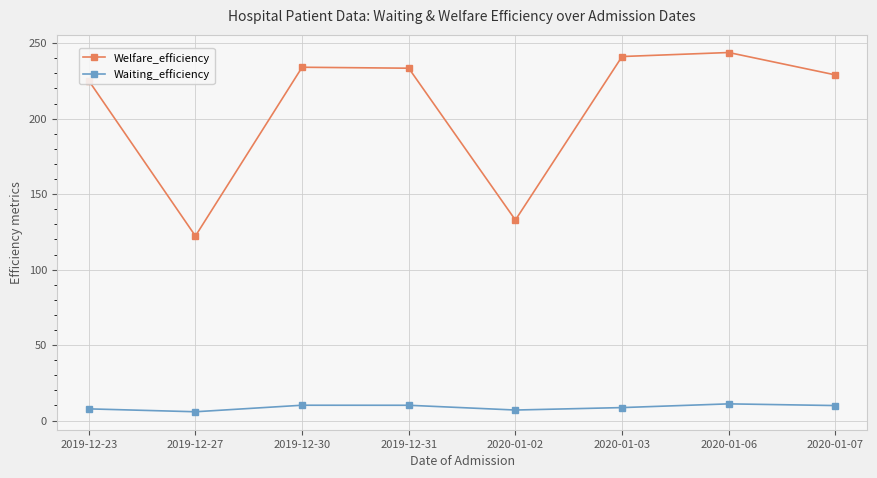

What is the label of the 5th point from the right?

2019-12-31